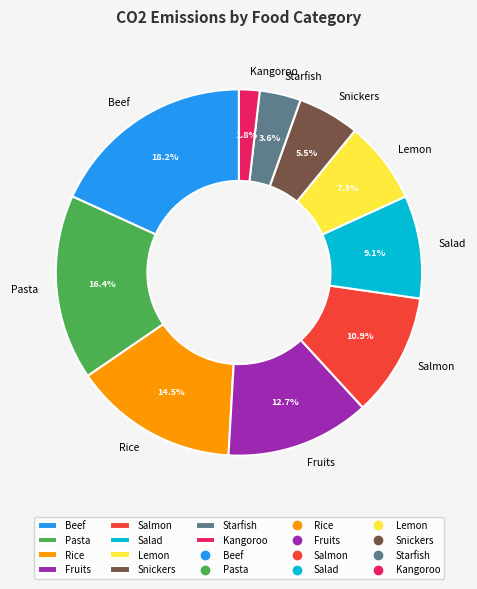

Is it true that Pasta is 27% of the pie?

False